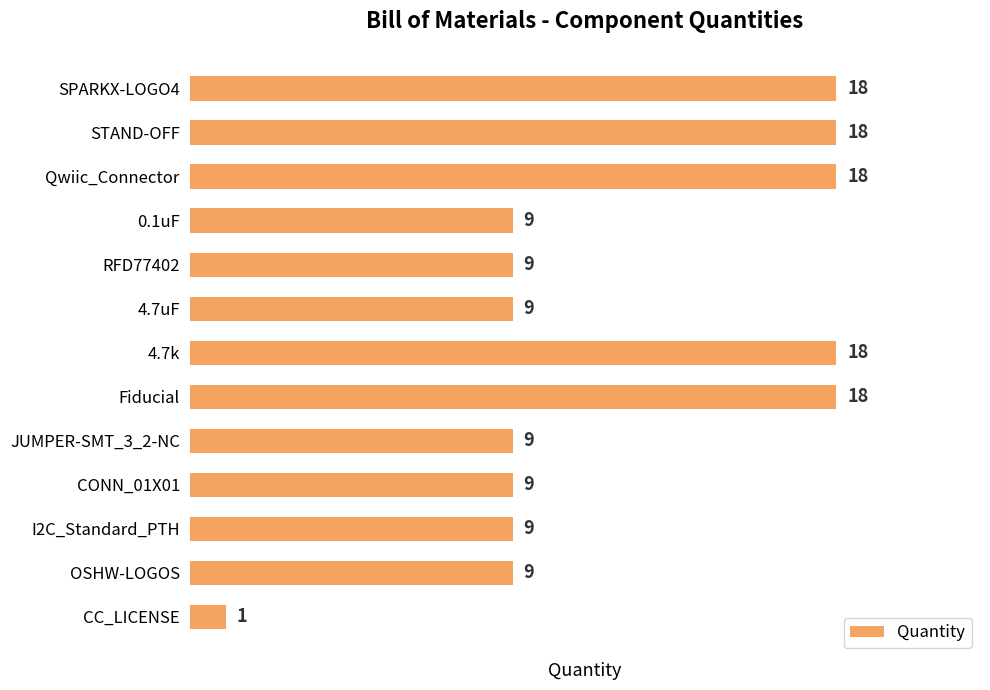

Count the values in the range 9 to 18.

12